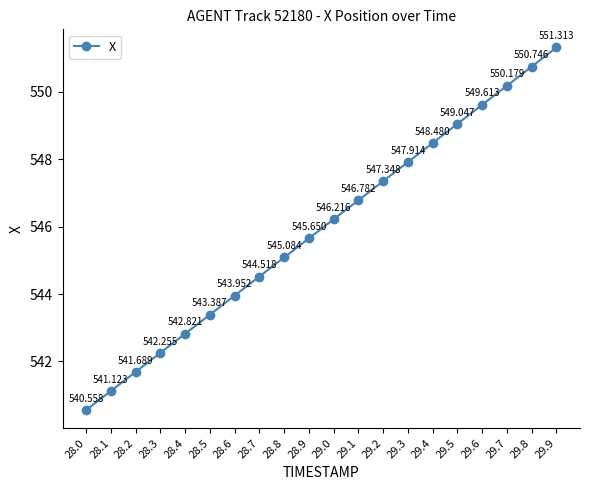

What is the sum of the values at 29.6 and 28.5?

1093.0